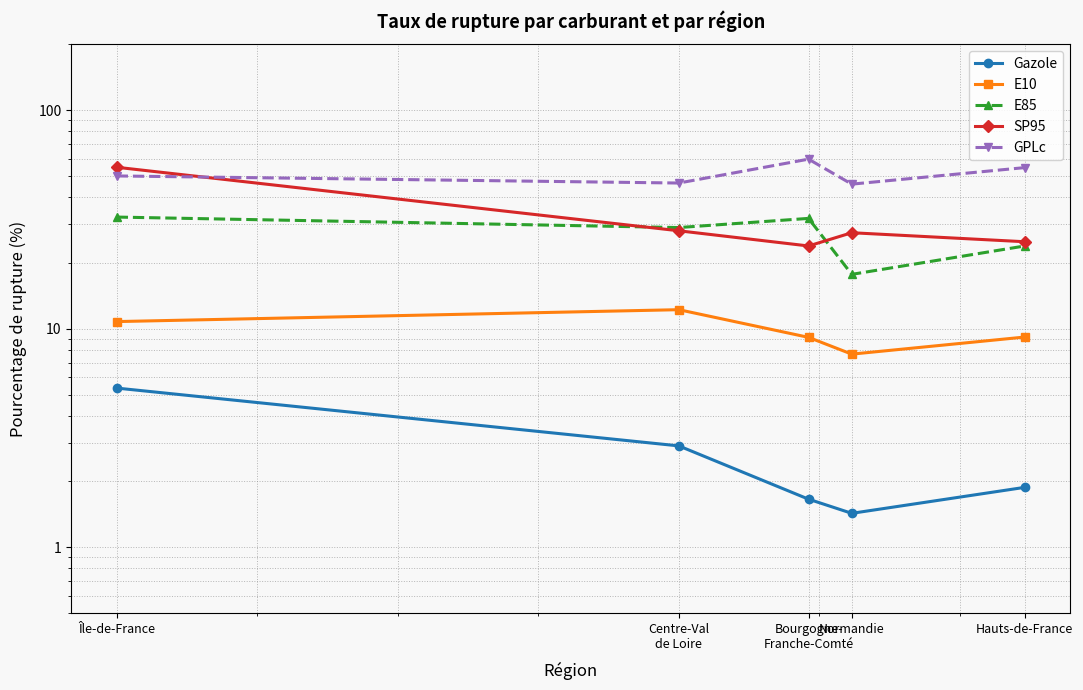

Reading left to right, transcribe all the data shown in this chart.

Gazole: 5.3	2.9	1.7	1.4	1.9
E10: 10.8	12.2	9.1	7.7	9.2
E85: 32.4	29.0	32.0	17.7	23.9
SP95: 54.8	28.1	23.9	27.5	25.0
GPLc: 50.0	46.4	59.7	45.9	54.6